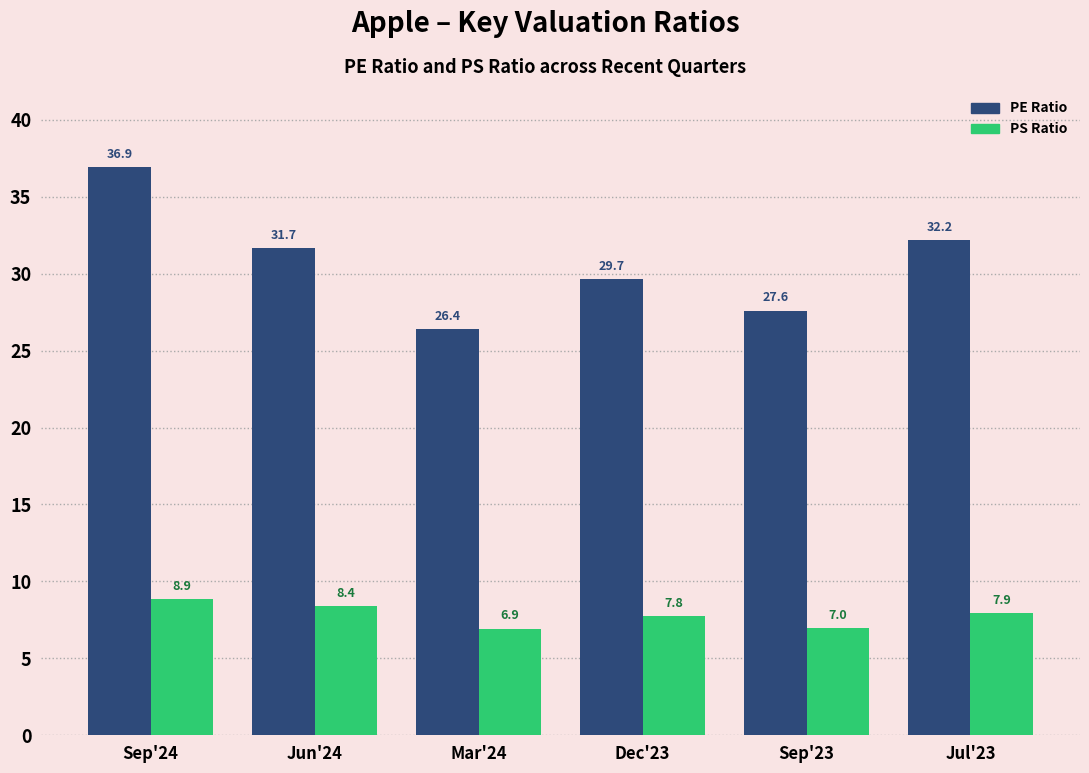

What is the sum of the PE Ratio values at Jul'23 and Sep'23?

59.8